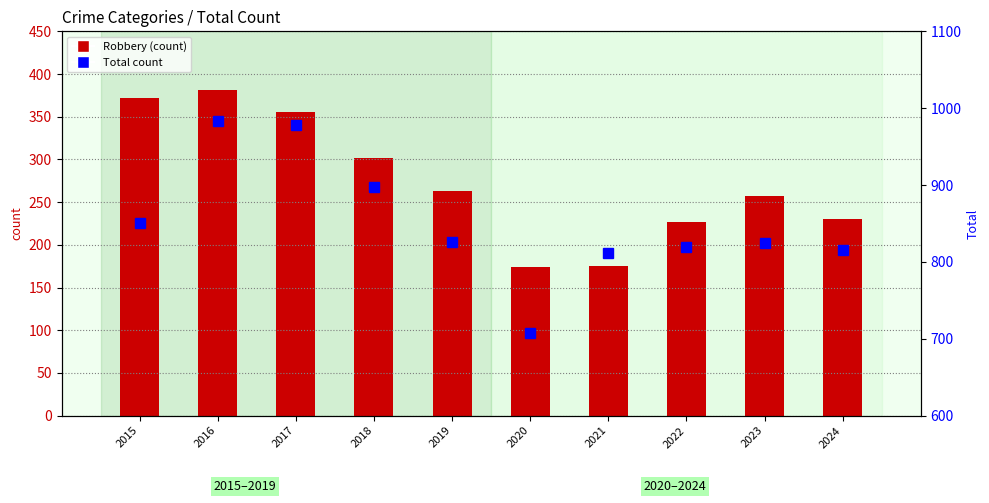

Reading left to right, extract all data points from this chart.

Robbery: 372	381	356	302	263	174	175	227	257	230
Total count: 851	983	978	898	826	708	811	819	824	816